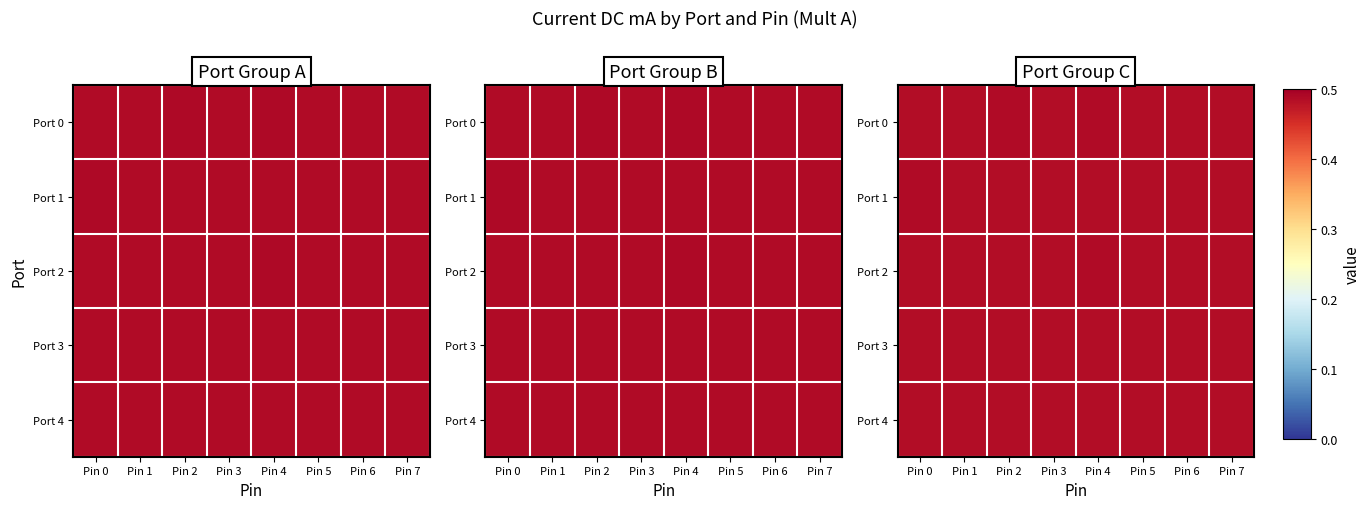

The value of Port 2 at Pin 5 is 0.5. True or false?

True